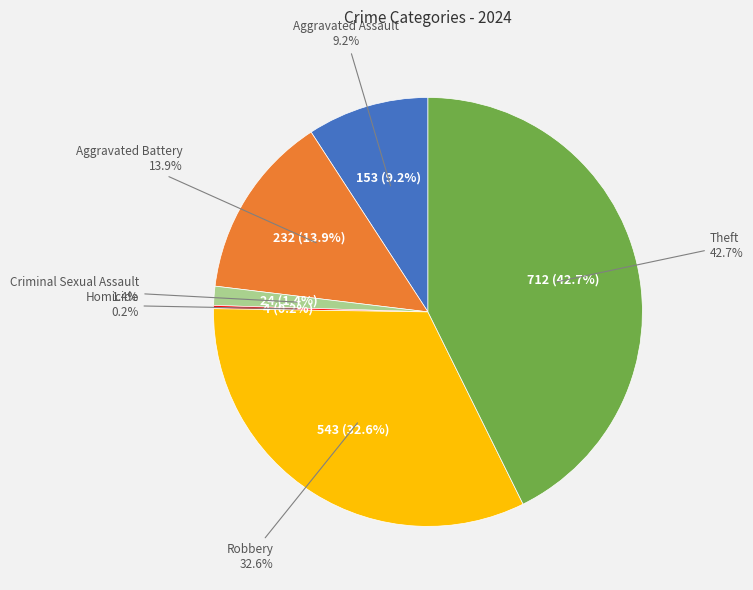

To the nearest percent, what is the combined percentage of Criminal Sexual Assault and Homicide?

2%